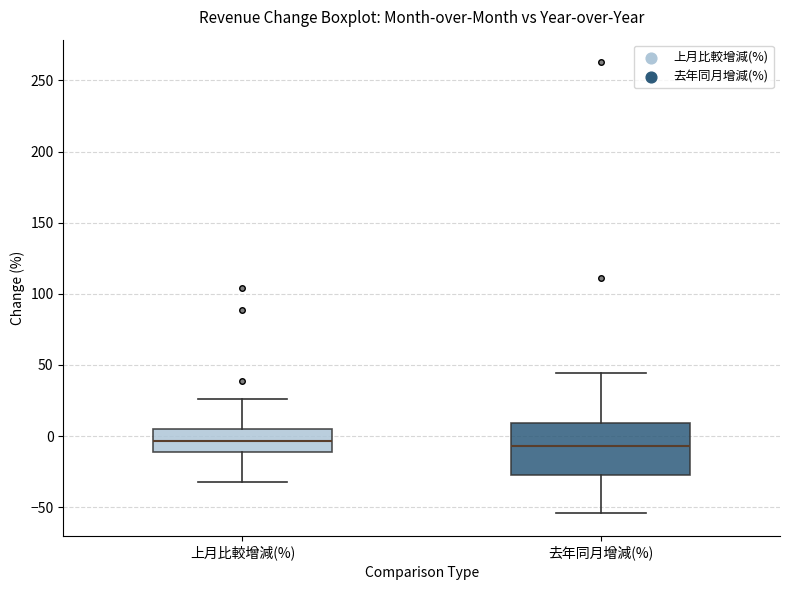

Where is the lower edge of the box for 上月比較增減(%) on the y-axis? The values are not printed on the chart, so give them approximately, as read against the axis.

-10